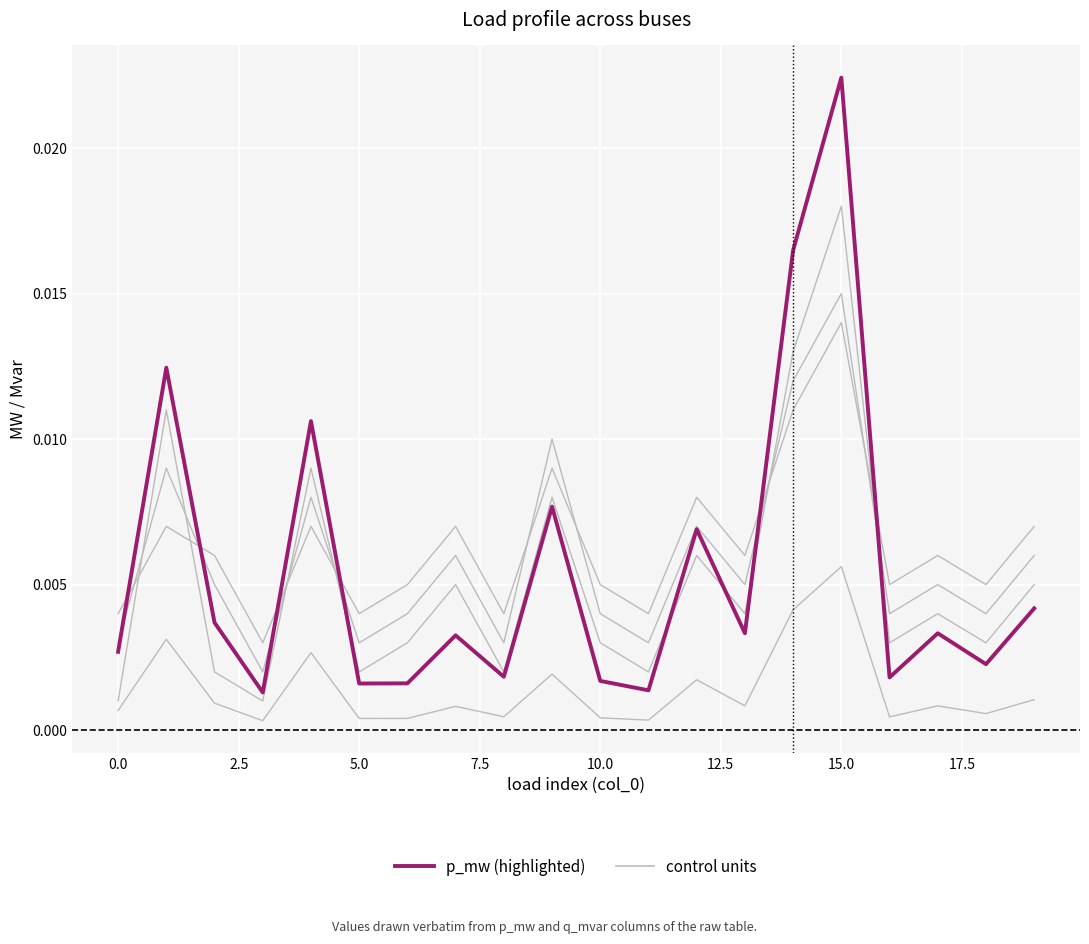

True or false: control units has more than 1 interior local peaks.

True